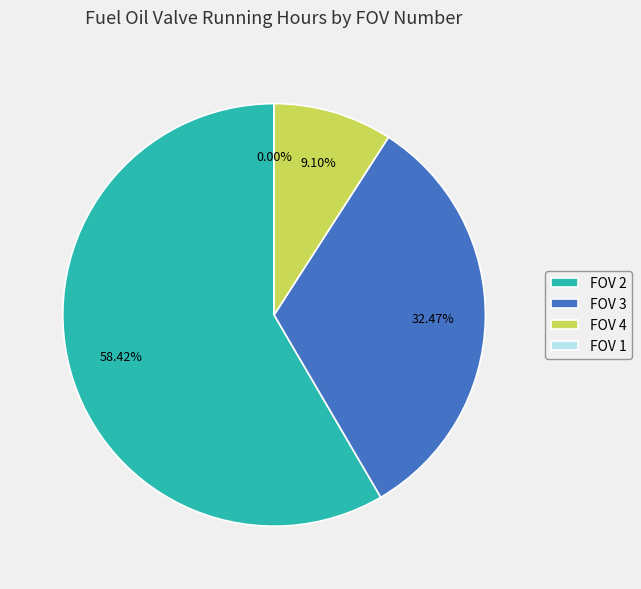

Does any single category account for the majority?

Yes